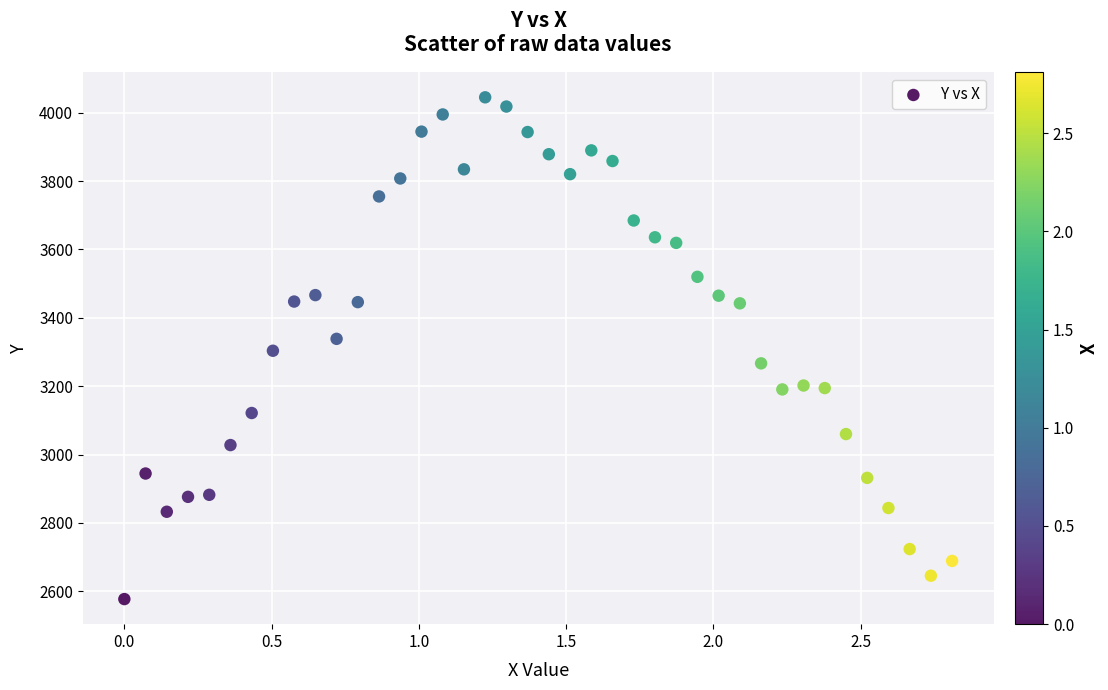

What is the range of X values (max minus min)?

2.8